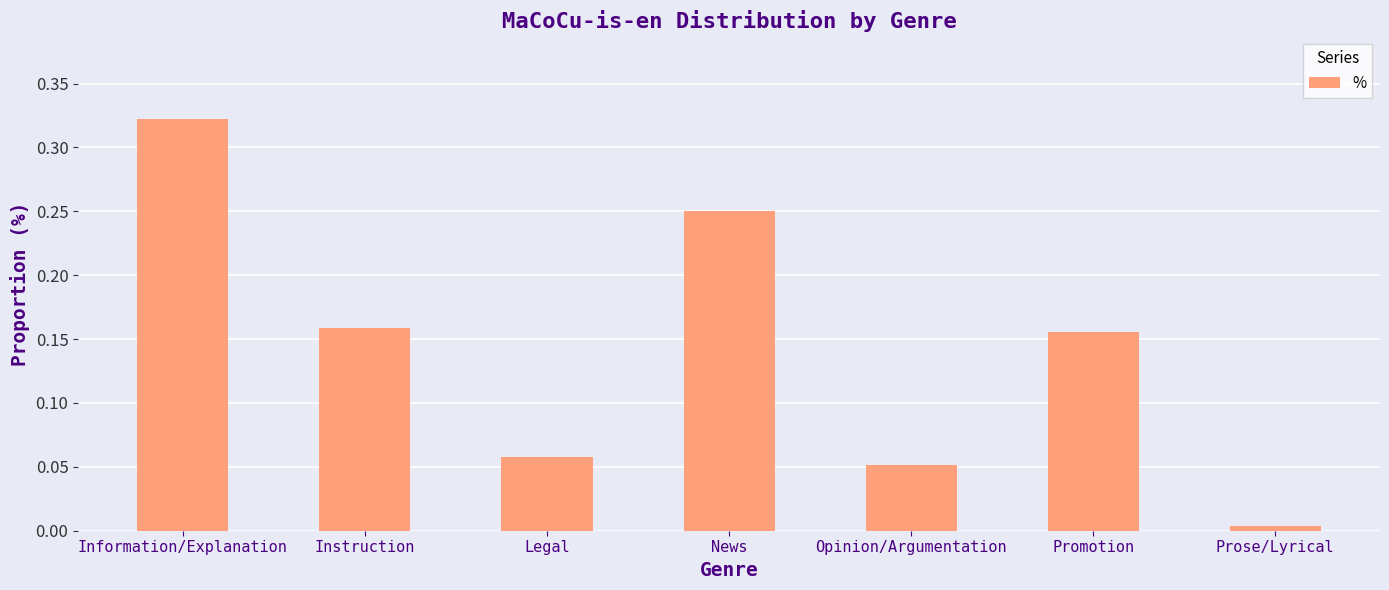

The chart shows a value of 0.3 at Instruction. True or false?

False